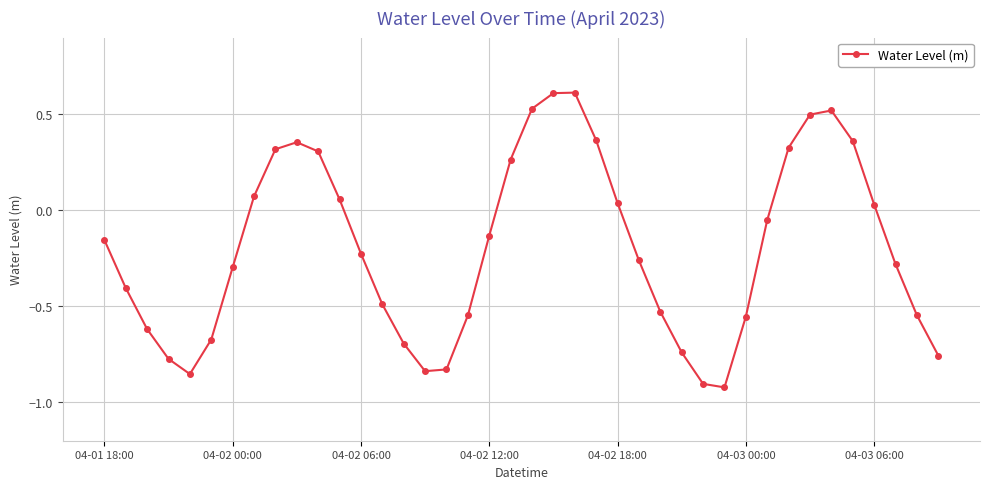

What is the difference between the maximum and minimum values?

1.5